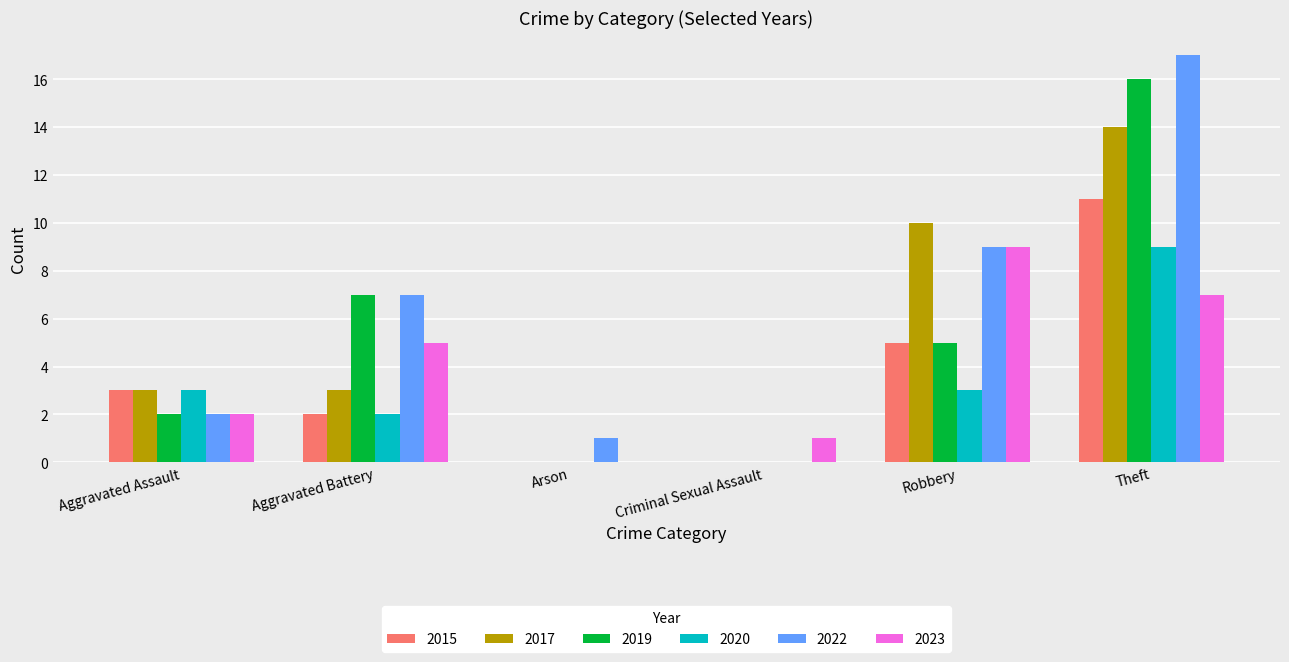

What is the maximum value shown in the chart?

17